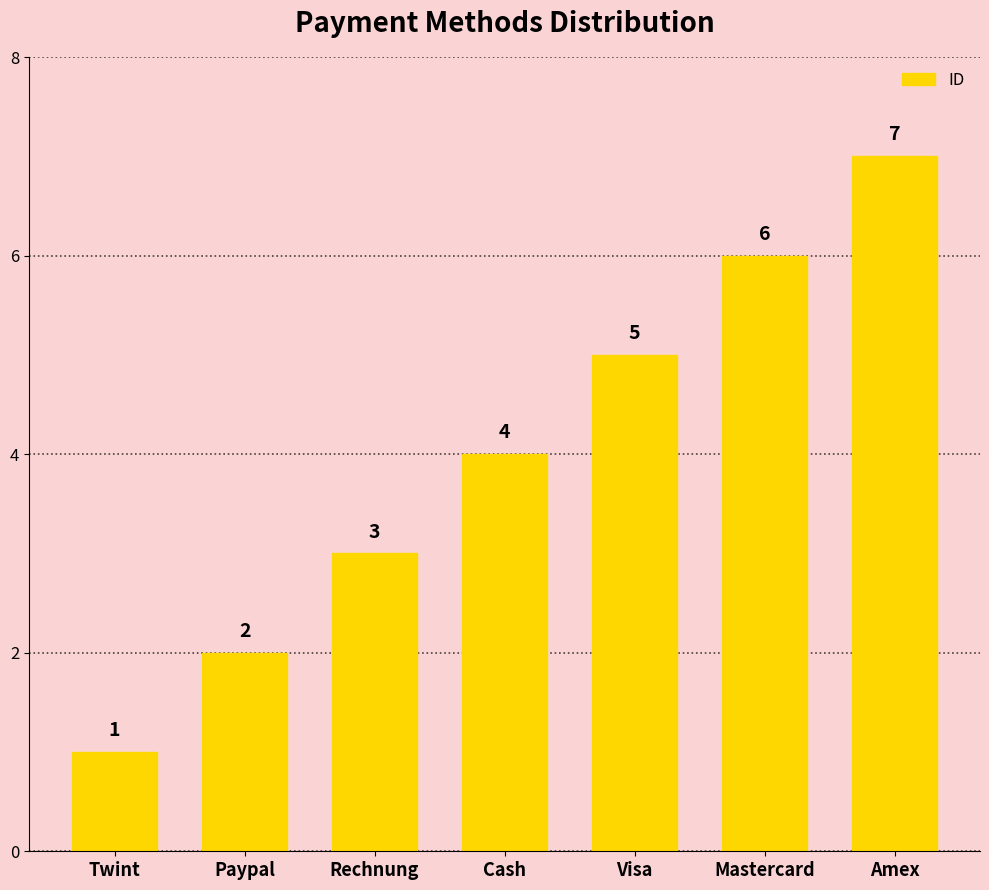

At which category does the chart reach its peak across all series?

Amex